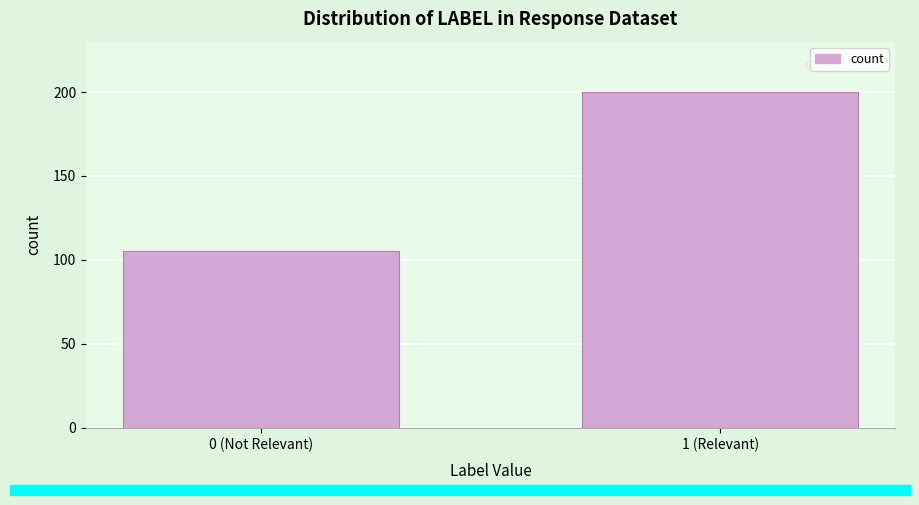

Reading left to right, transcribe all the data shown in this chart.

0 (Not Relevant)=105	1 (Relevant)=200